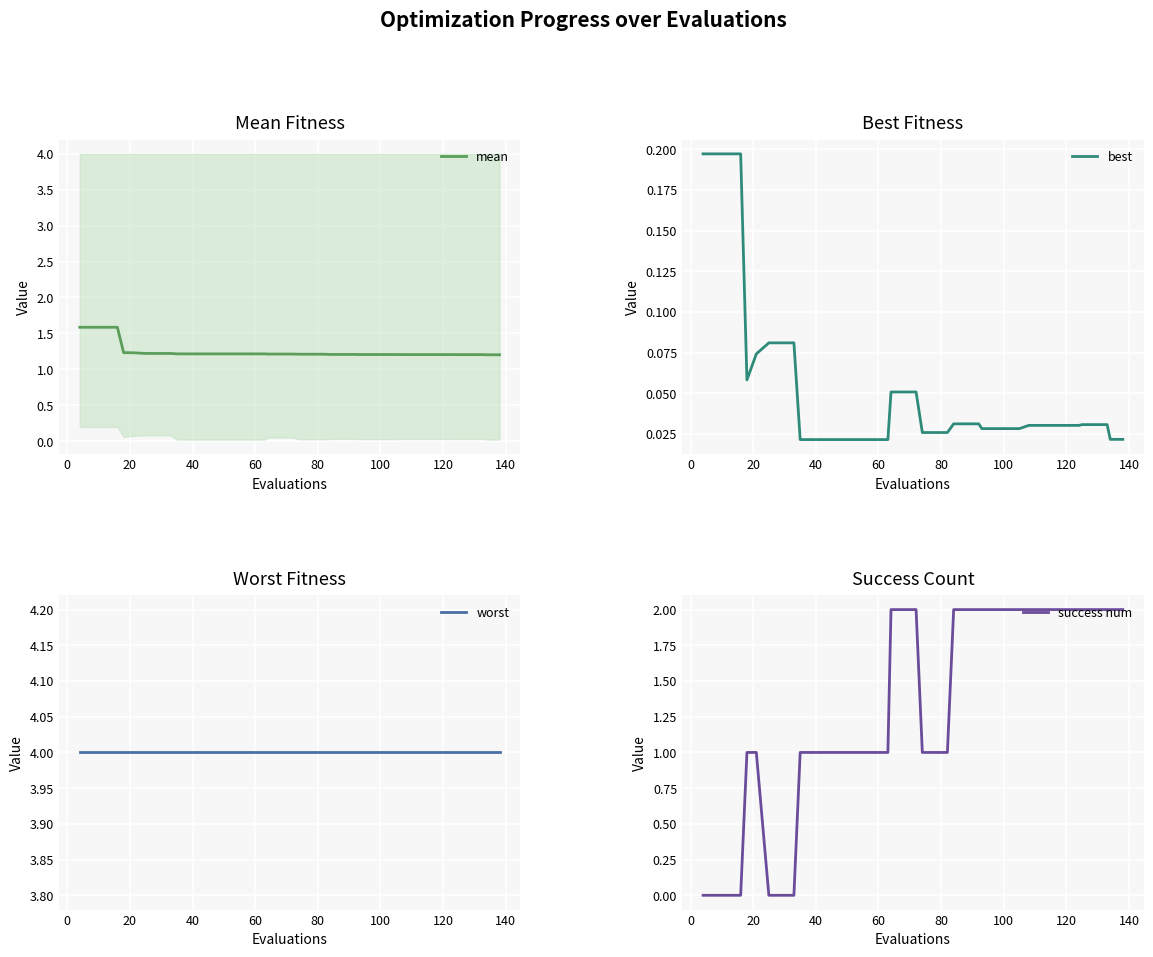

What is the highest value of the mean series?

1.6